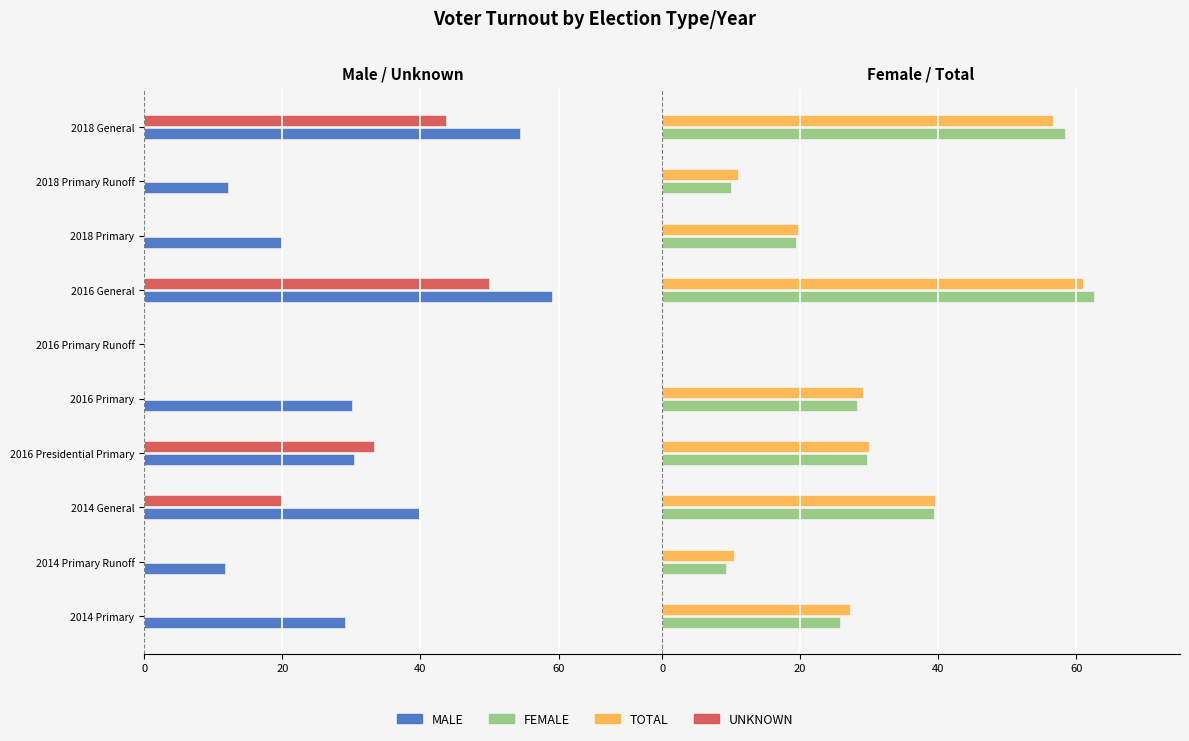

How many positive values does the FEMALE series have?

9